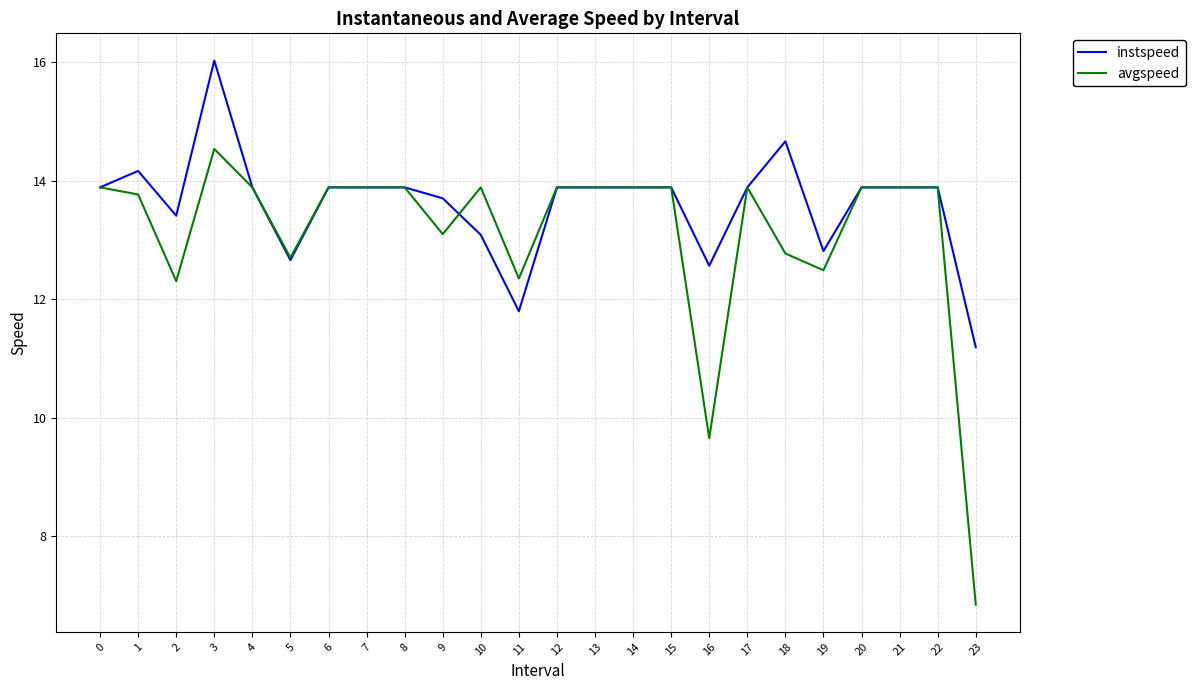

At which label does instspeed reach its minimum?

23